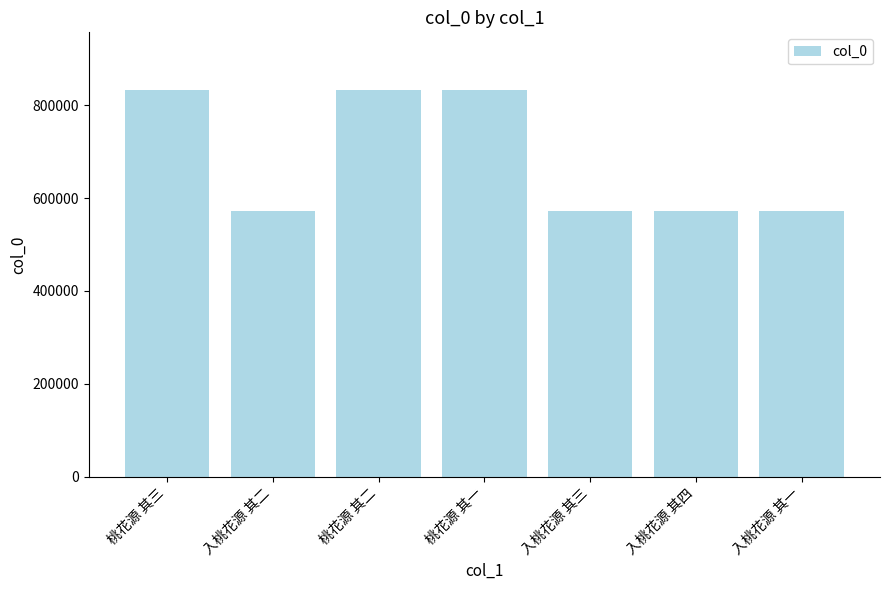

What is the sum of the values at 入桃花源 其四 and 桃花源 其三?

1404205